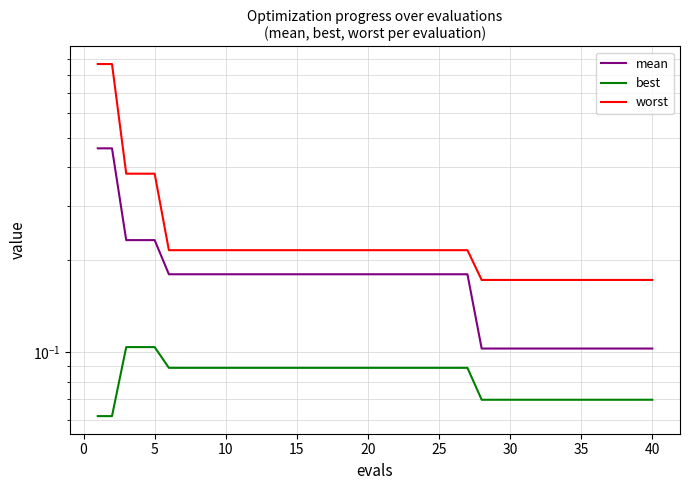

Is this an area chart (filled region under the line)?

No